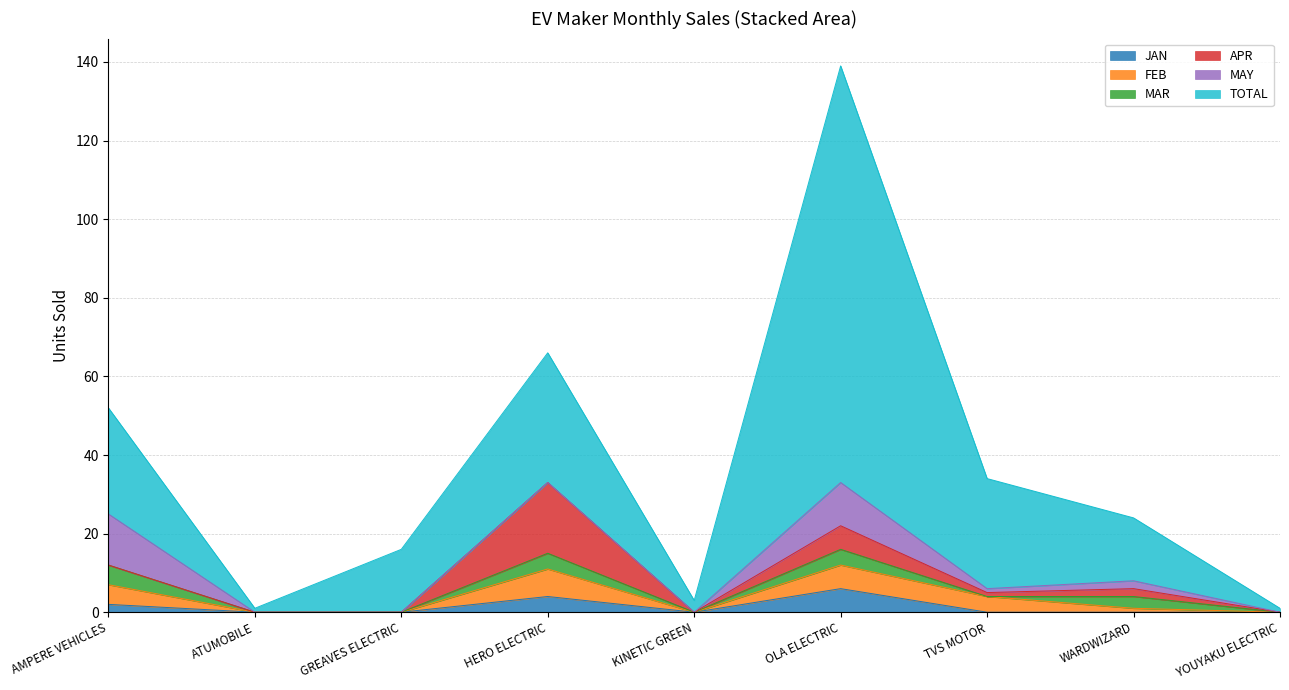

The APR series shows -9 at ATUMOBILE. True or false?

False